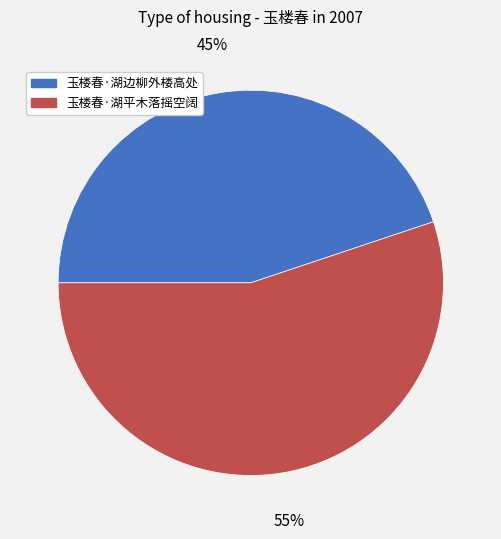

To the nearest percent, what percentage of the pie is 玉楼春·湖平木落摇空阔?

55%